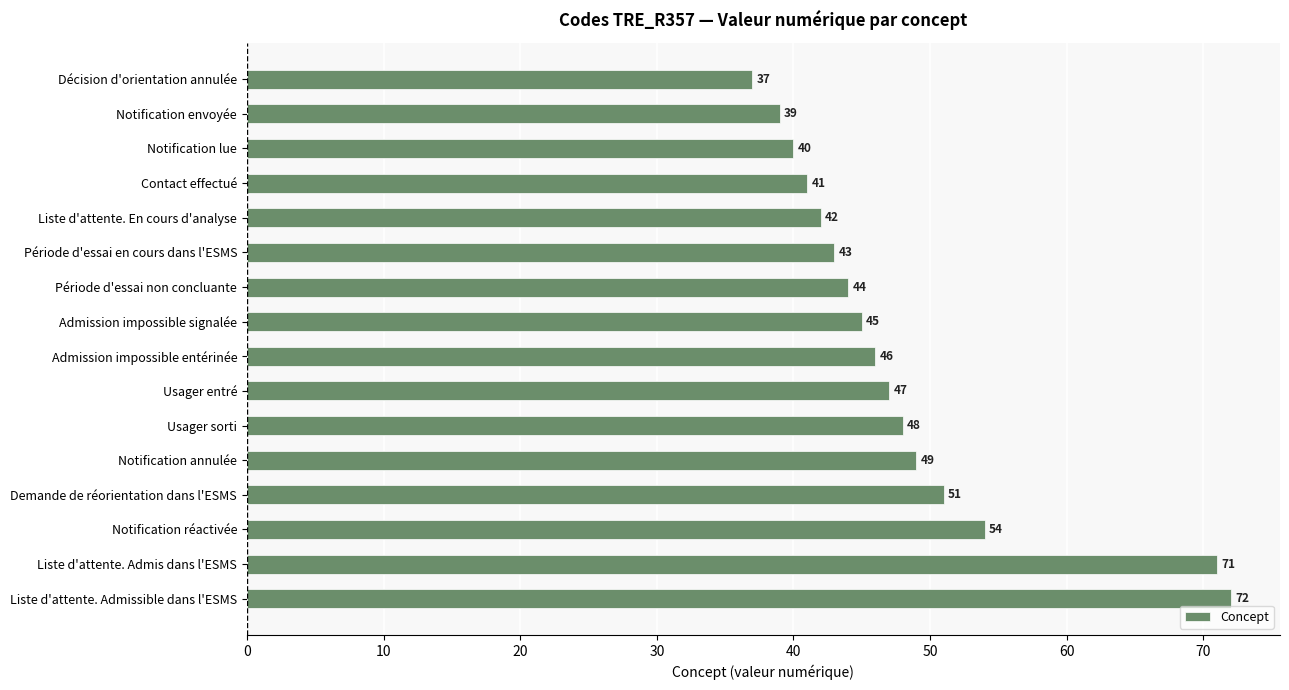

Between Liste d'attente. En cours d'analyse and Notification annulée, which is larger?

Notification annulée